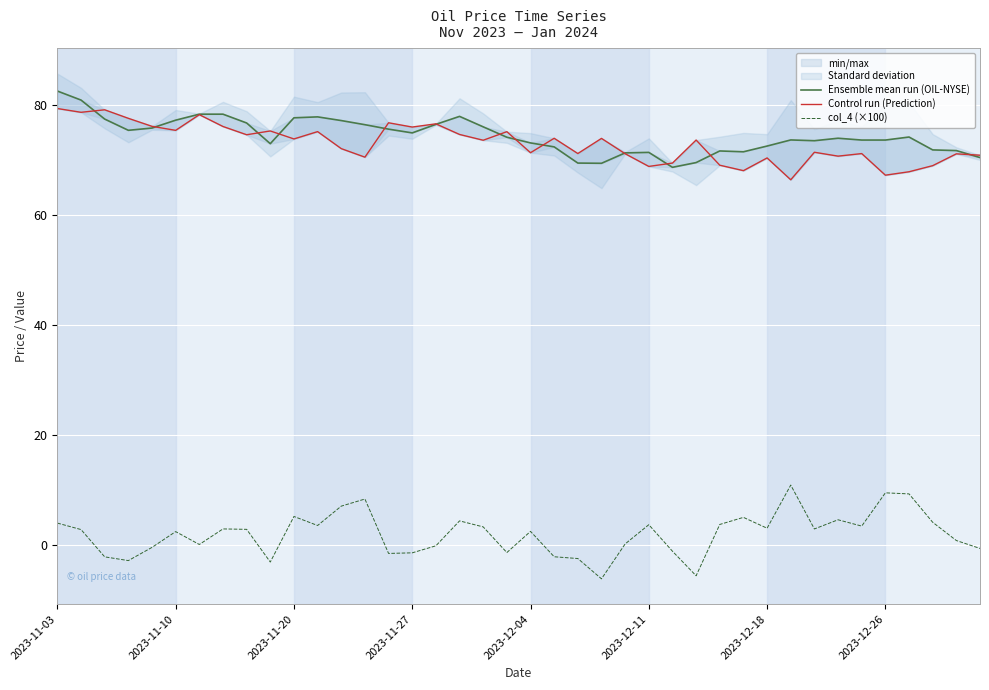

How many values in col_4 (×100) are below zero?

14